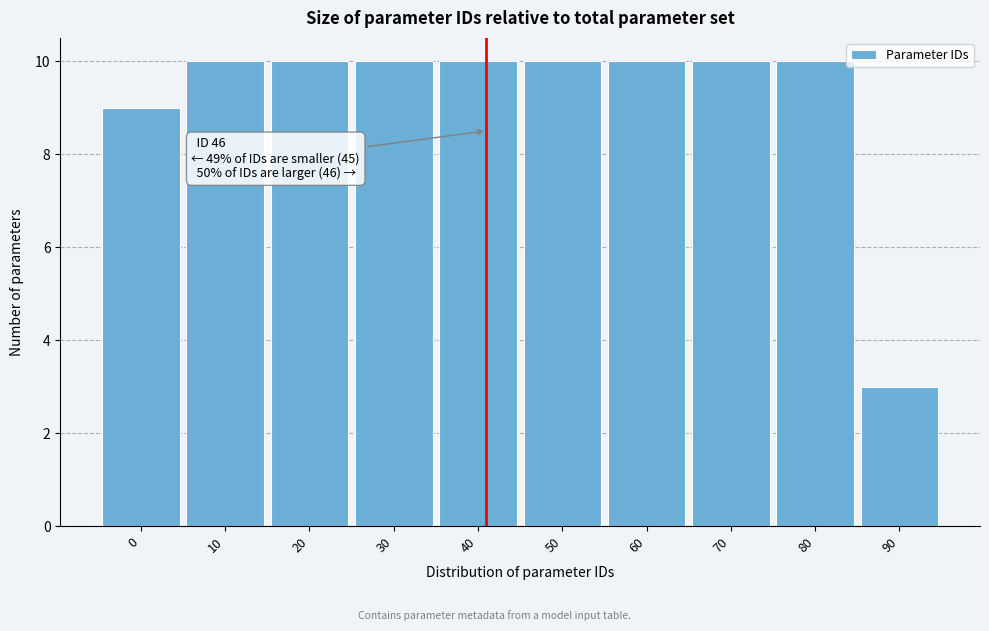

Reading left to right, list all the values displayed in this chart.

9	10	10	10	10	10	10	10	10	3